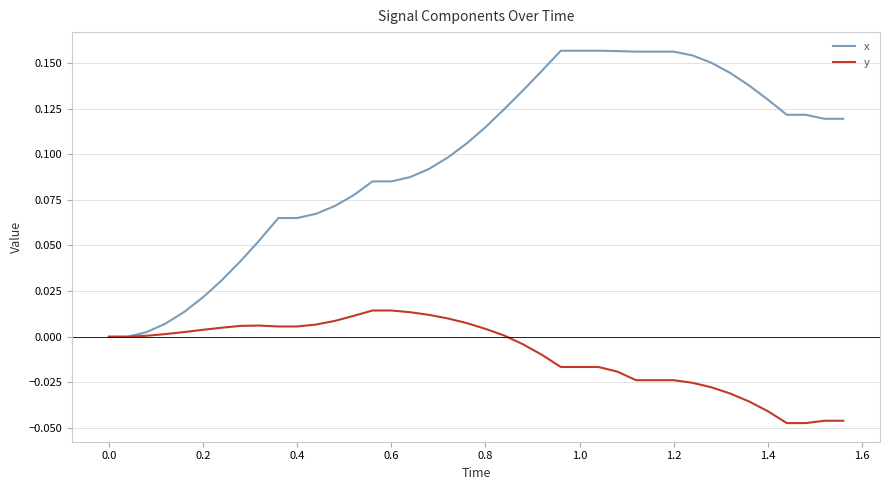

Rank the series by their average value, from highest to lowest.

x, y